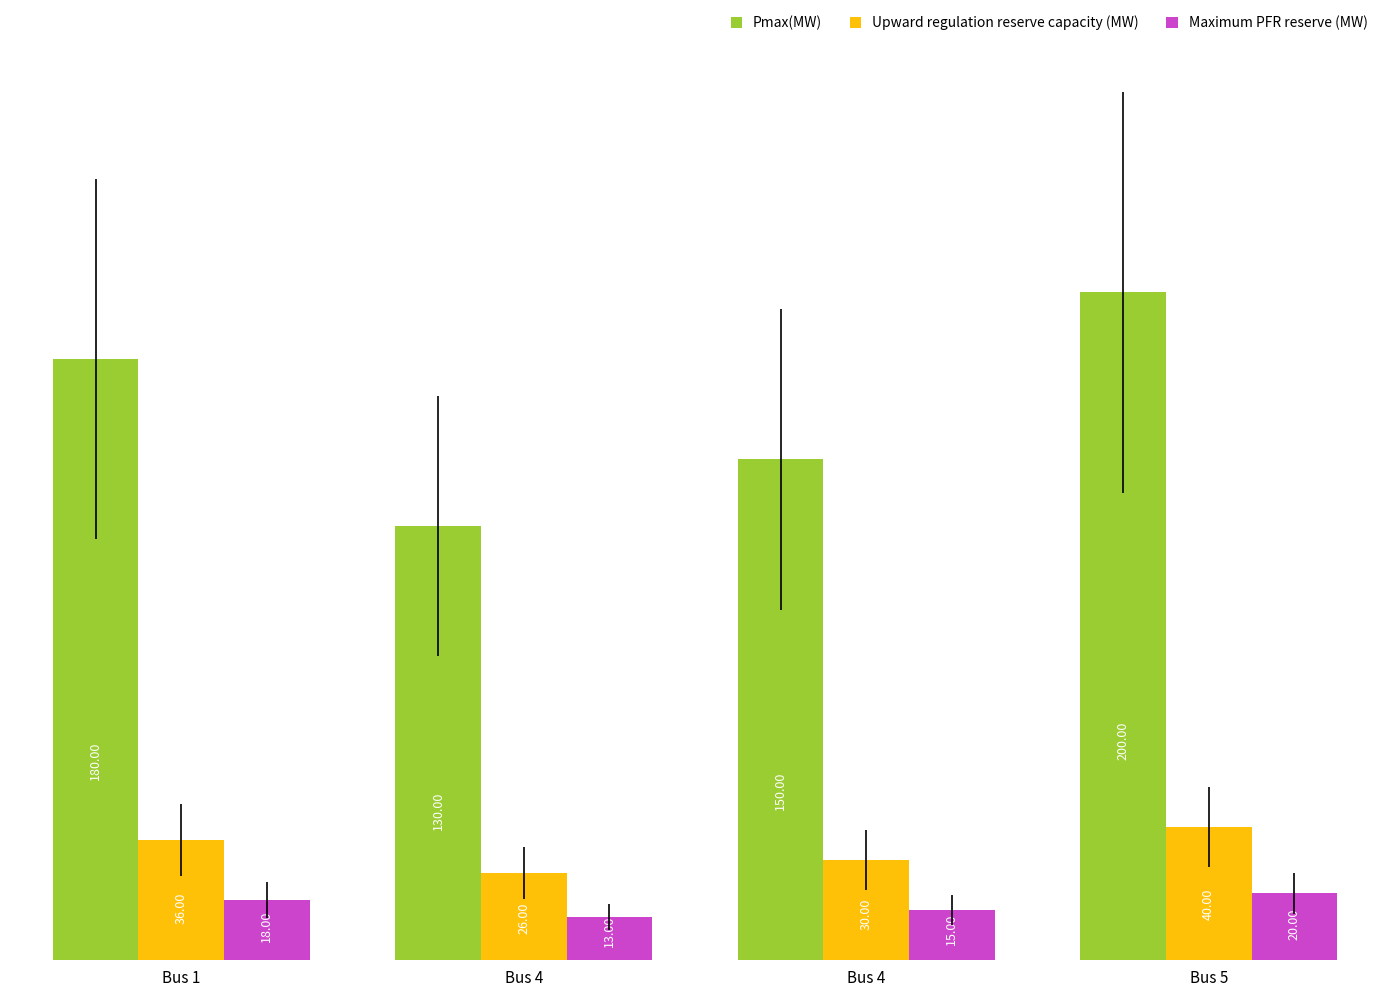

True or false: Upward regulation reserve capacity (MW) has a value of 36 at Bus 1.

True